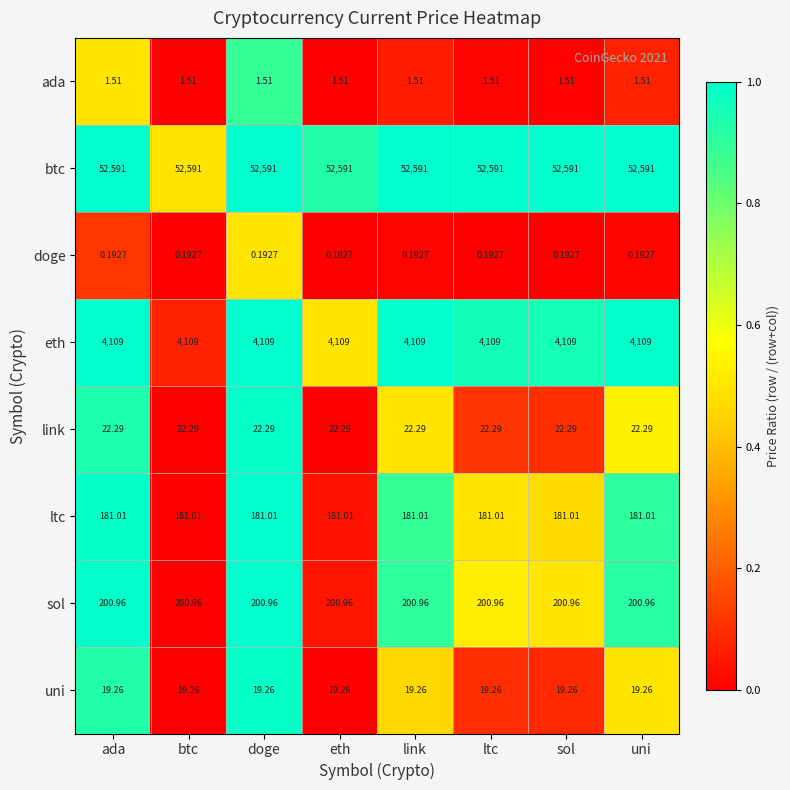

List the series in order of their peak value, lowest first.

doge, ada, uni, link, ltc, sol, eth, btc